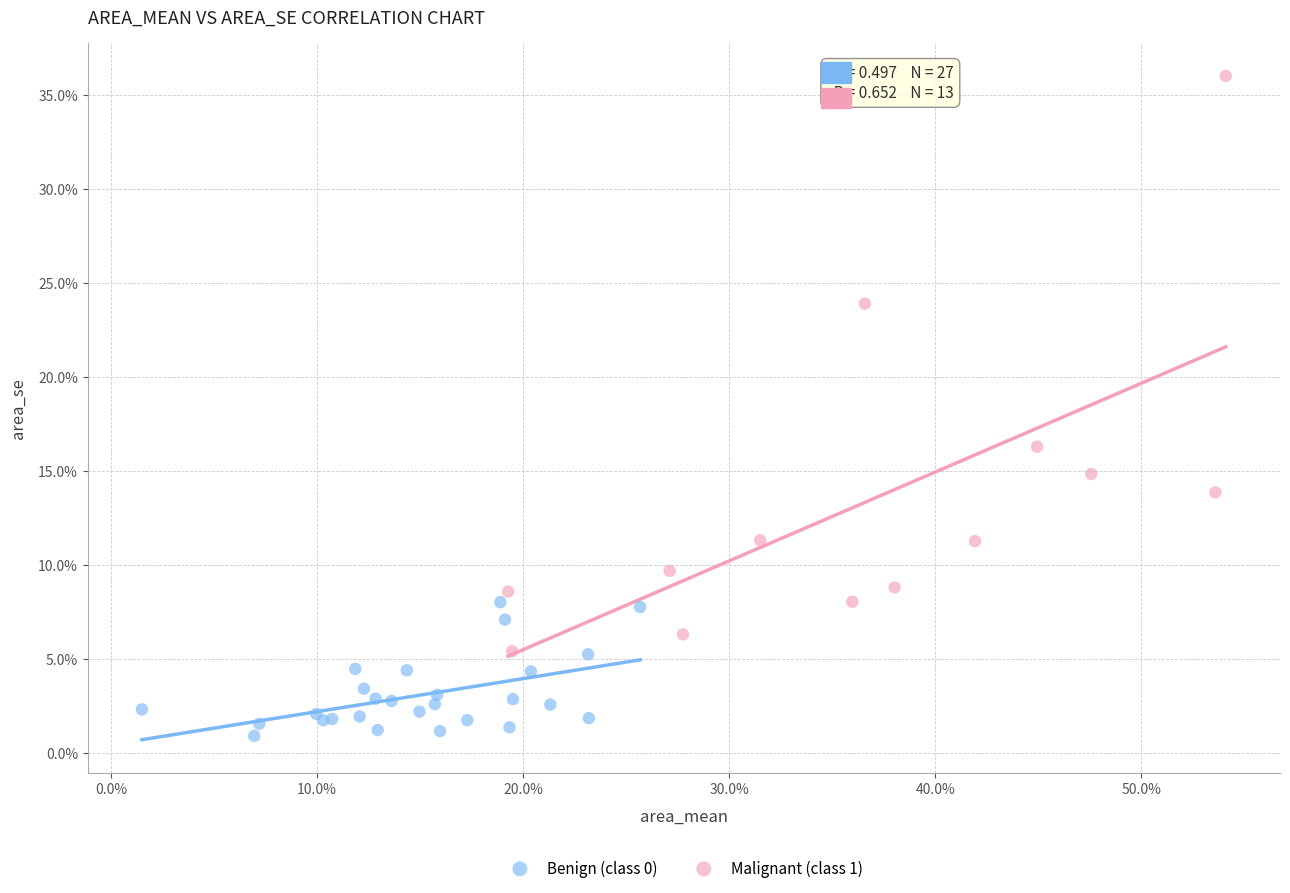

Which series reaches the maximum Y coordinate?

Malignant (class 1)